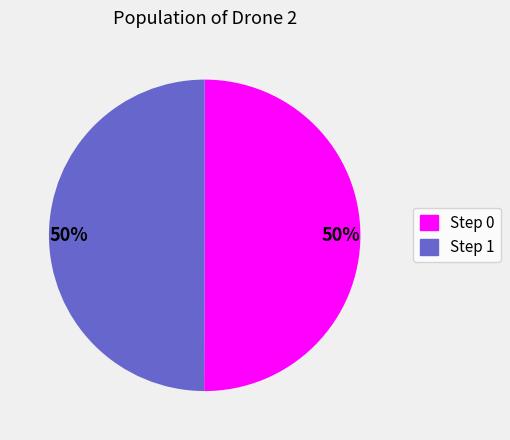

Is it true that Step 0 is 39% of the pie?

False